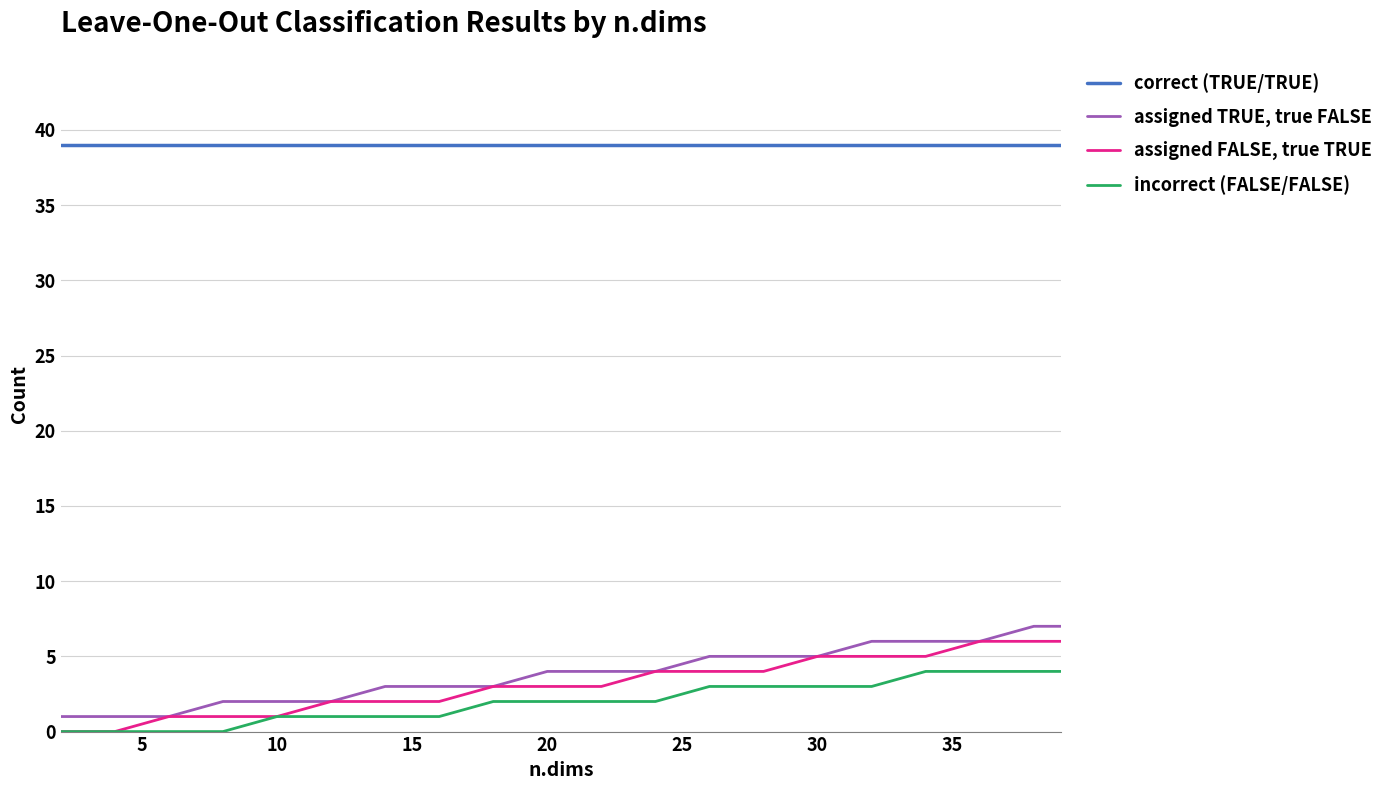

What is the sum of all incorrect (FALSE/FALSE) values?

40